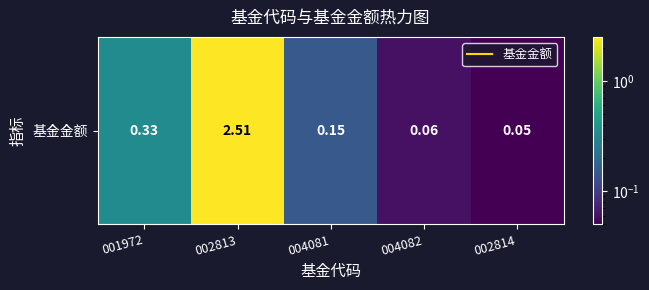

What is the difference between the second highest and minimum values?

0.3